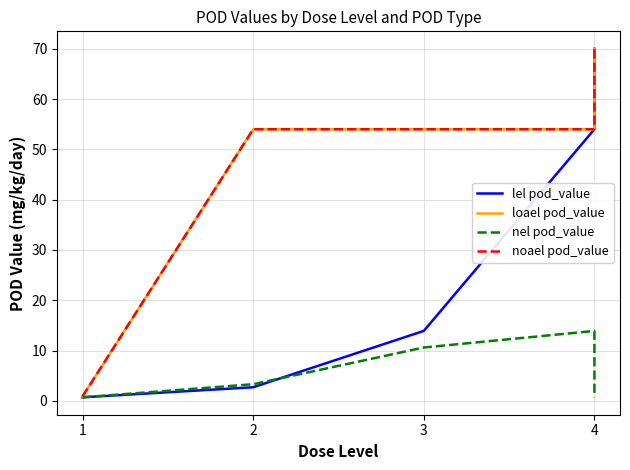

True or false: noael pod_value and loael pod_value cross at least once.

False